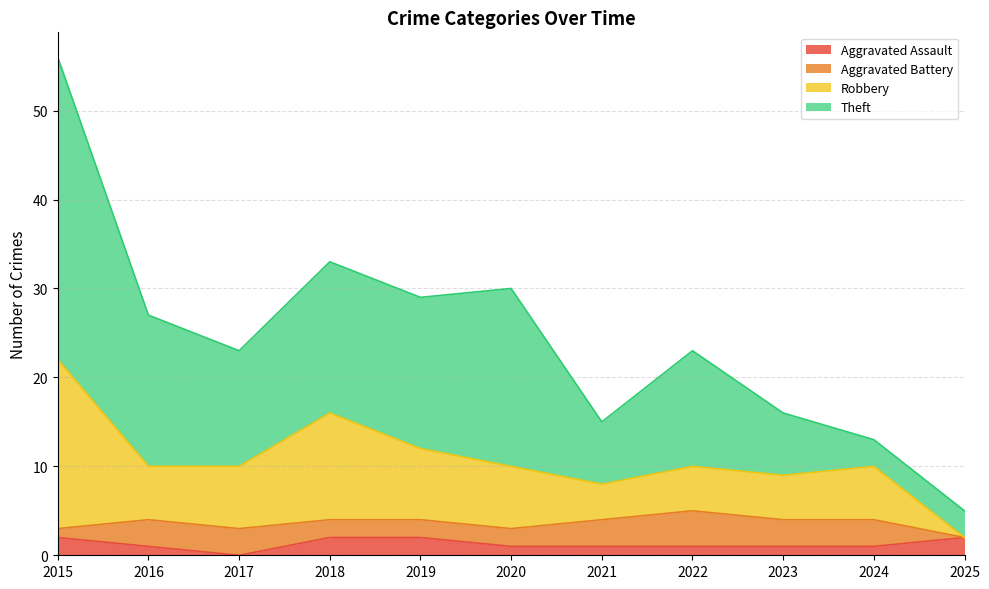

The value of Aggravated Assault at 2018 is 2. True or false?

True